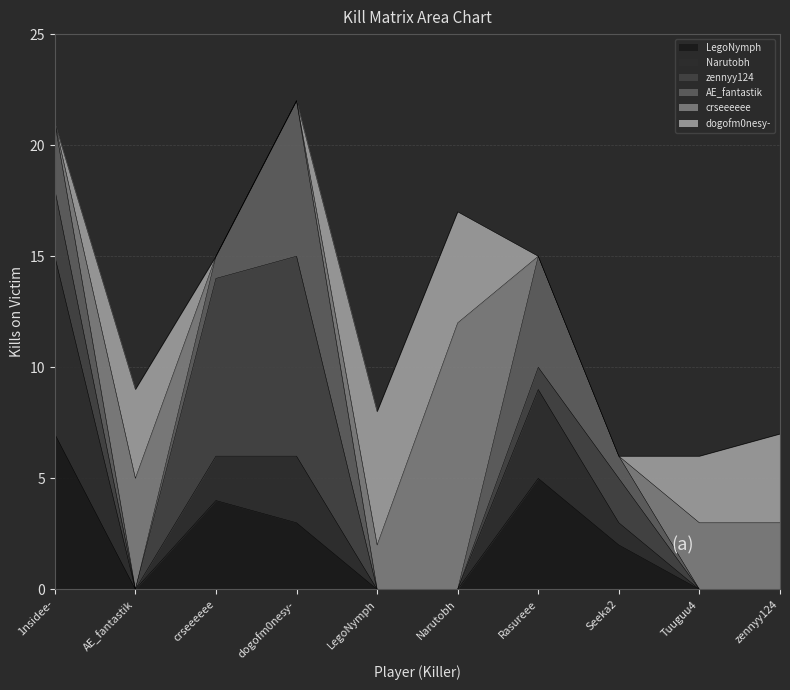

What is the sum of all AE_fantastik values?

17